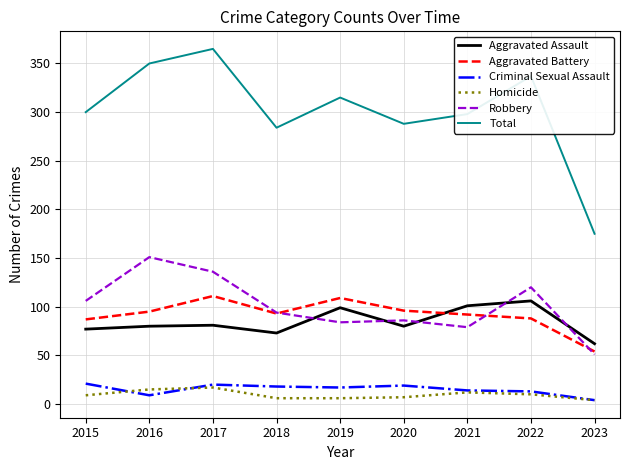

What is the difference between the second highest and minimum values in the Robbery series?

85